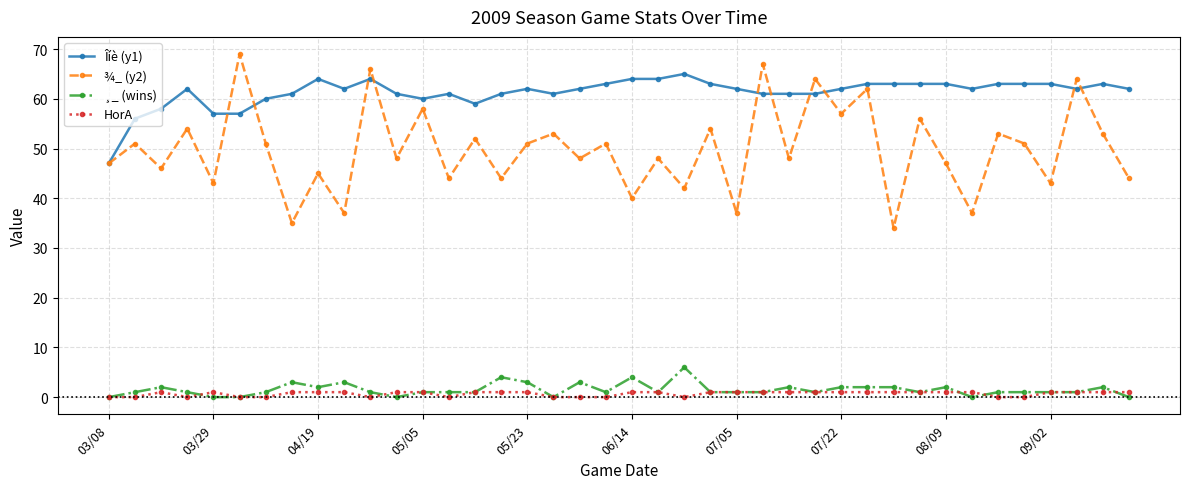

What is the maximum value shown in the chart?

69